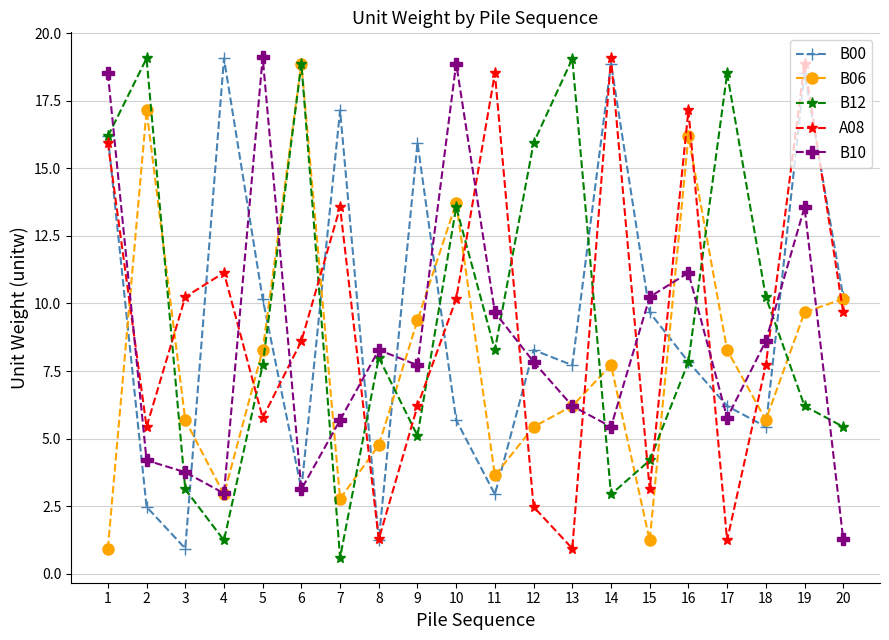

After their last crossing, which series has the higher values: A08 or B06?

B06